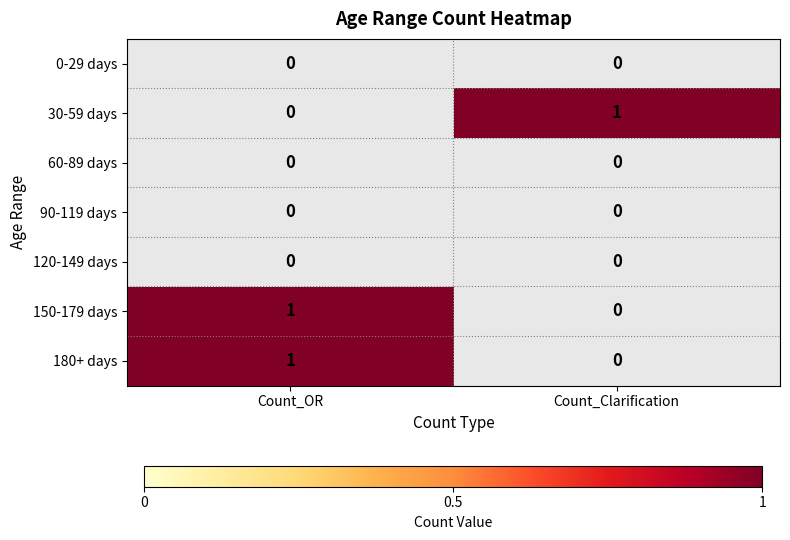

How many categories are shown in the chart?

2